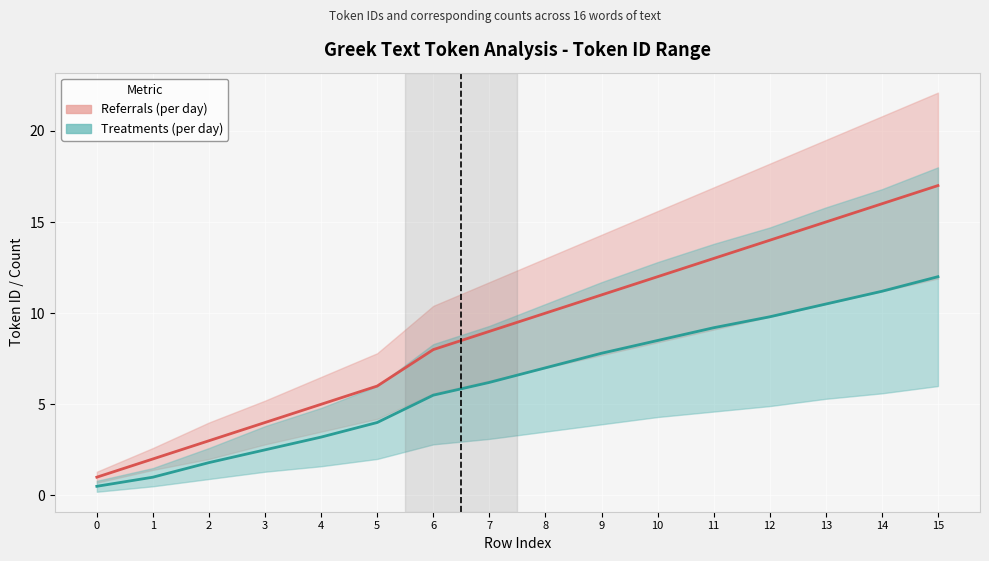

Rank the series by their maximum value, from lowest to highest.

Treatments (per day), Referrals (per day)